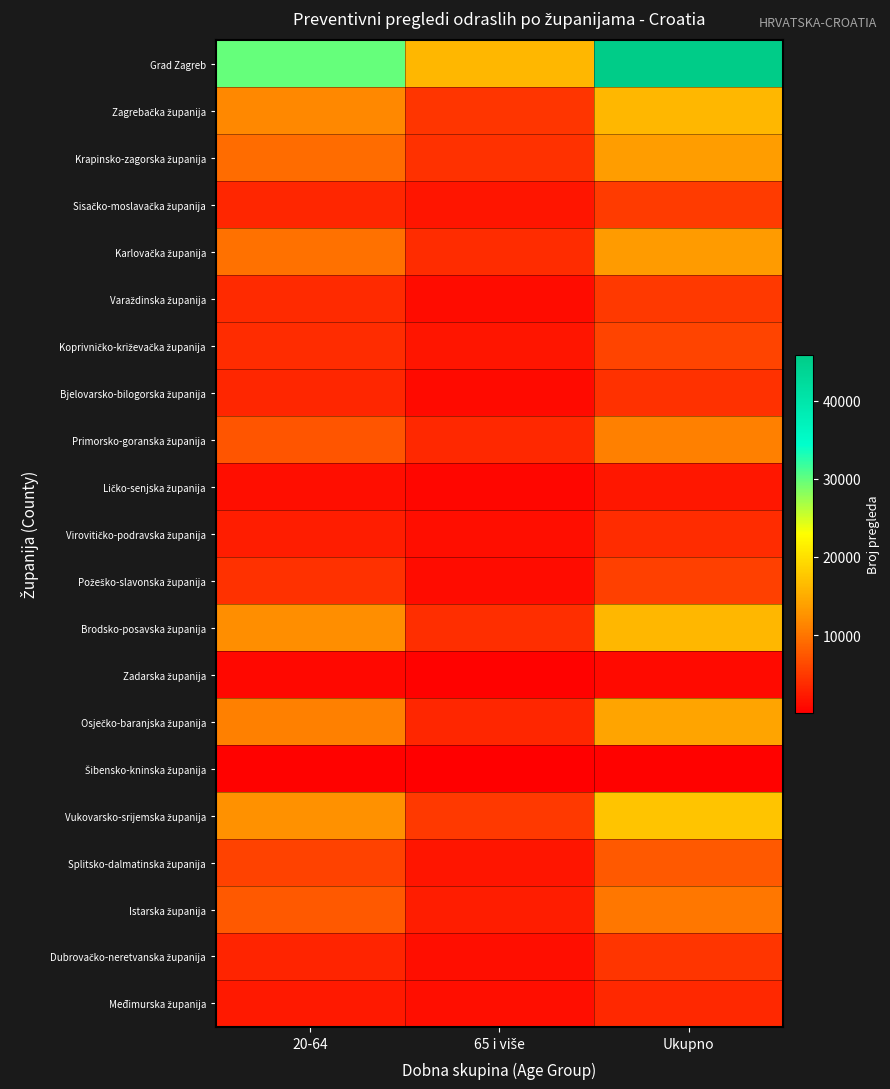

Which series has the largest range (max minus min)?

Grad Zagreb